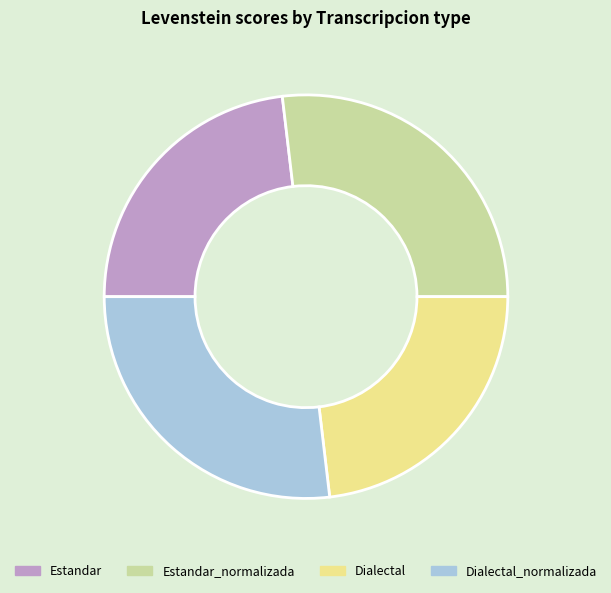

True or false: Dialectal_normalizada accounts for 32% of the total.

False